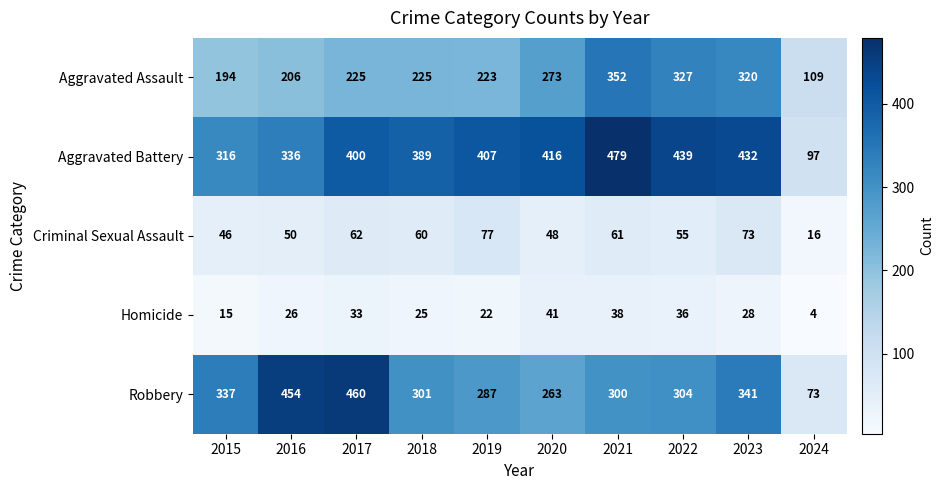

Rank the categories by Aggravated Battery value from highest to lowest.

2021, 2022, 2023, 2020, 2019, 2017, 2018, 2016, 2015, 2024